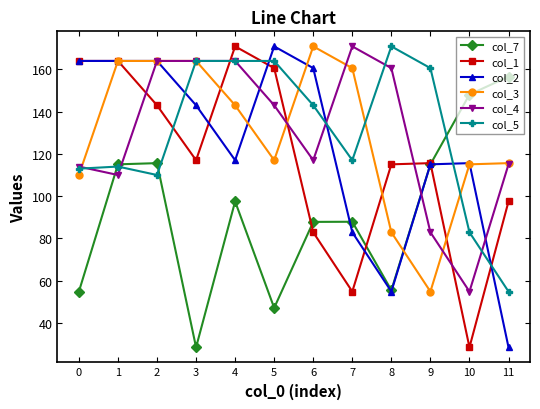

The col_7 series shows 54.8 at 0. True or false?

True